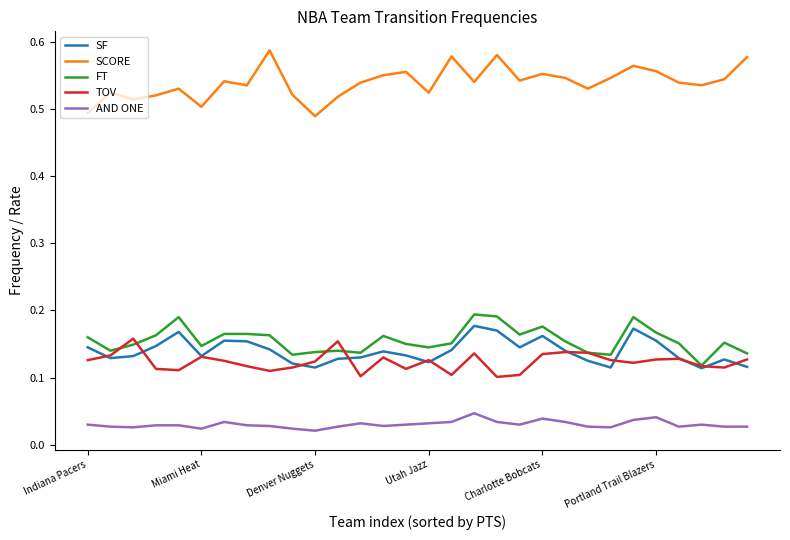

Which series has the largest total across all categories?

SCORE